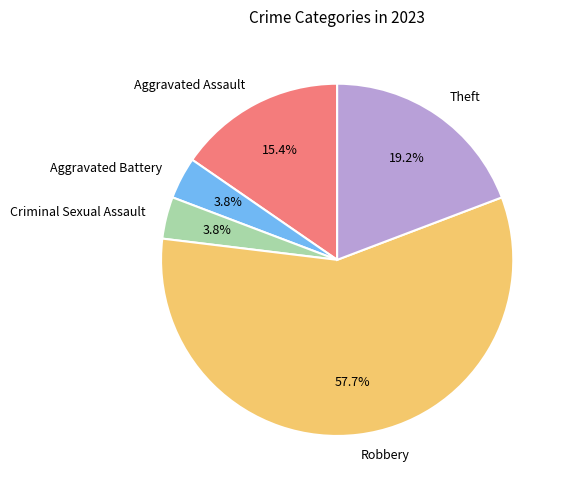

Is Aggravated Assault the majority of the pie?

No